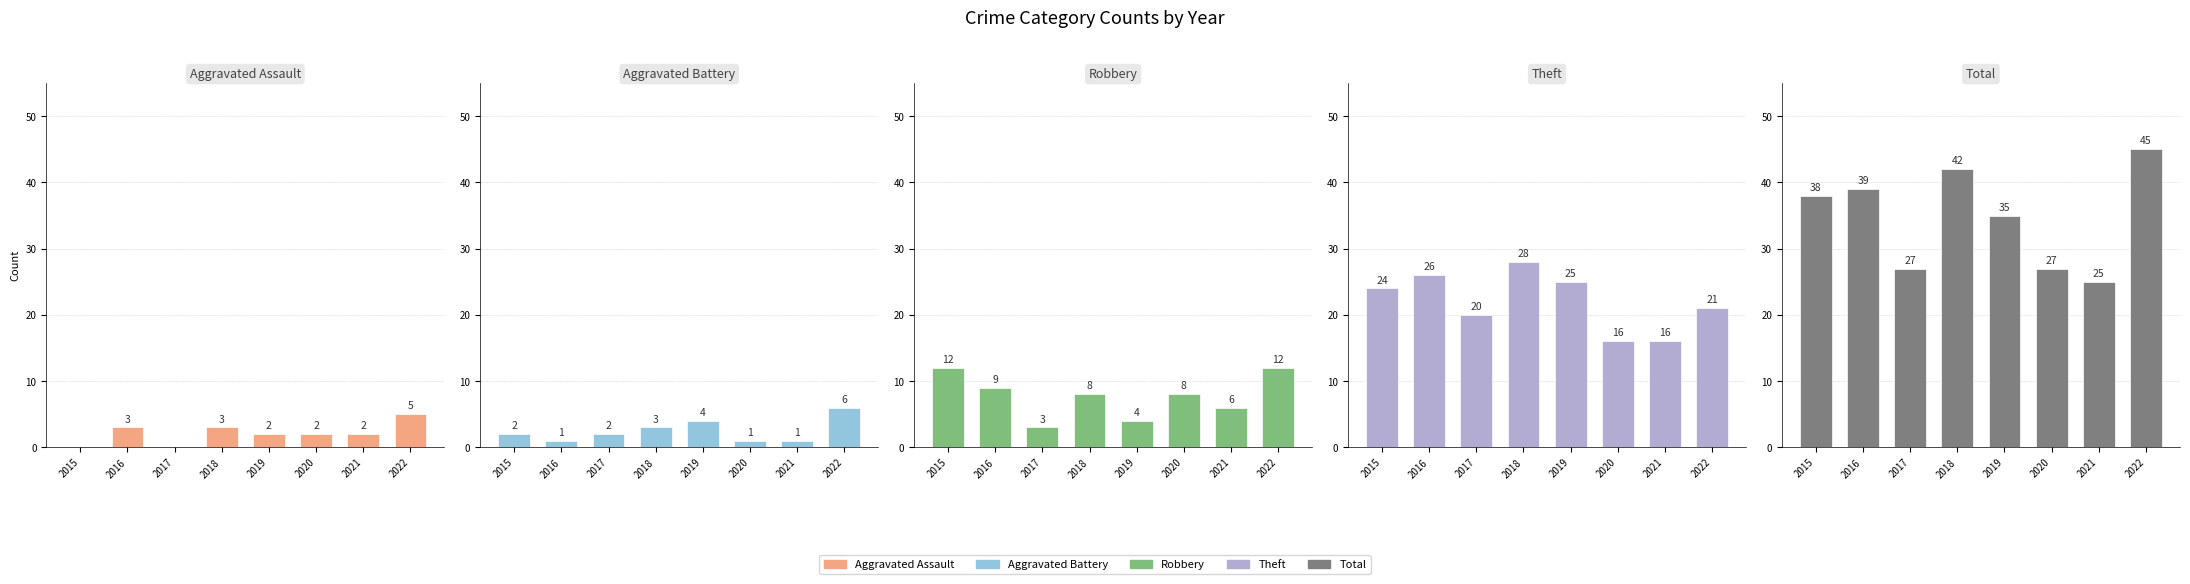

How many series are shown in this chart?

5